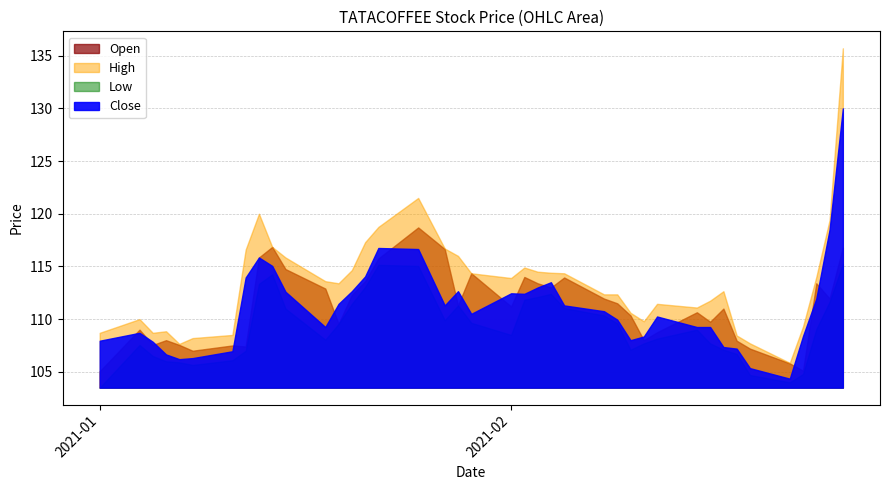

How many lines are shown in the chart?

4